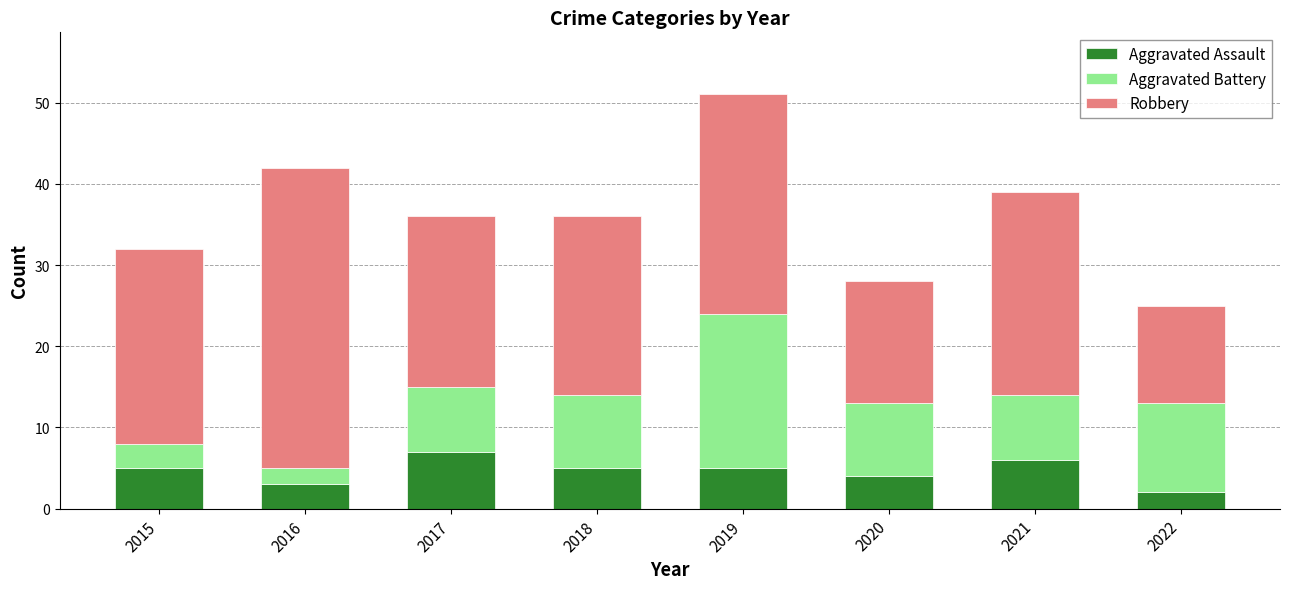

What is the difference between the Aggravated Assault values at 2019 and 2016?

2